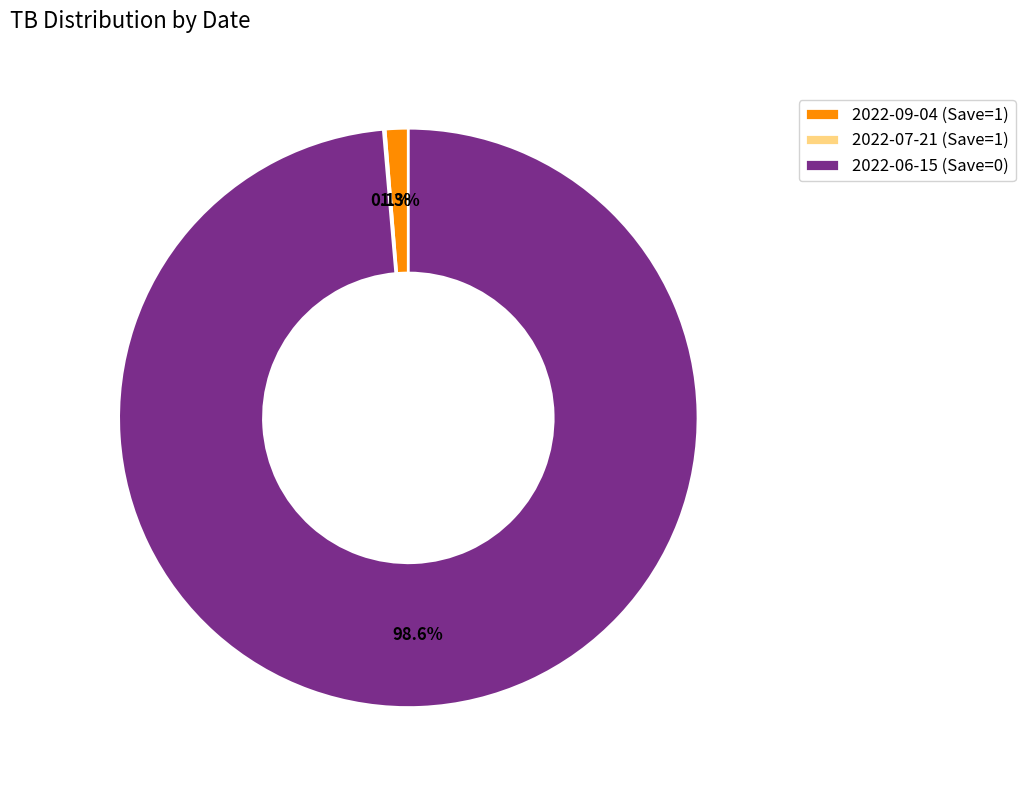

Is there any slice that represents more than half of the pie?

Yes